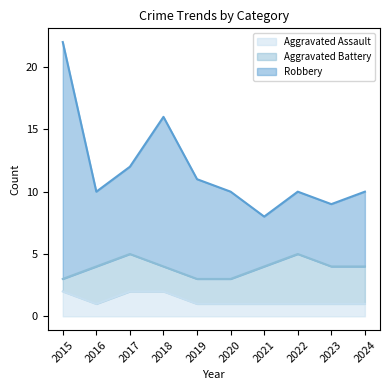

The value of Aggravated Assault at 2015 is 3. True or false?

False